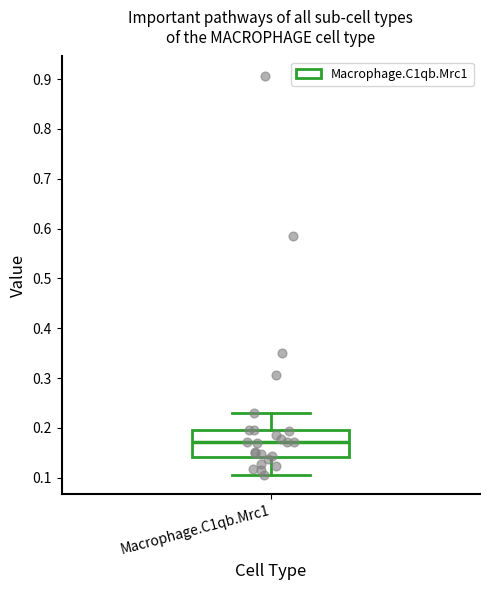

Transcribe this box plot: give where the median line is, the range the box spans, and where the two whiskers end, as read against the y-axis. The values are not printed on the chart, so give them approximately, as read against the axis.

median 0.17, box 0.14 to 0.20, whiskers 0.11 to 0.23